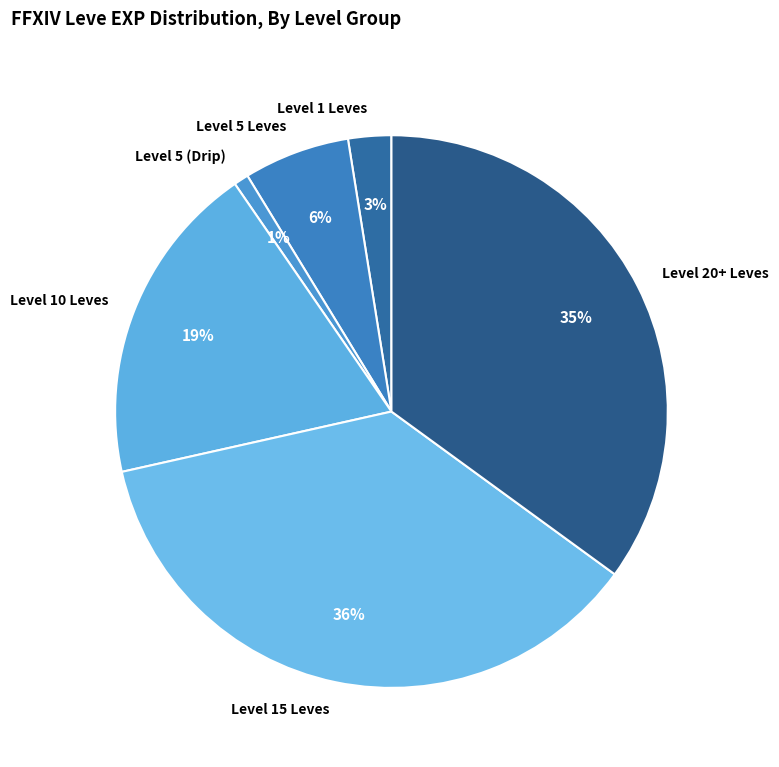

Is the sum of Level 5 (Drip) and Level 15 Leves greater than half?

No